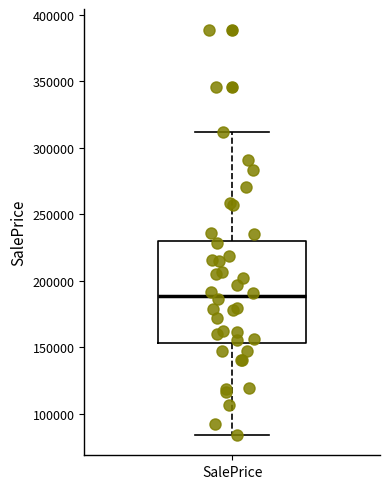

Where is the lower edge of the box for SalePrice on the y-axis? The values are not printed on the chart, so give them approximately, as read against the axis.

155000